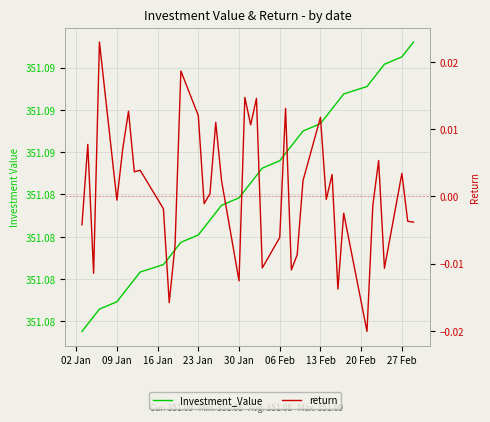

What are all the series names shown in the legend?

Investment_Value, return